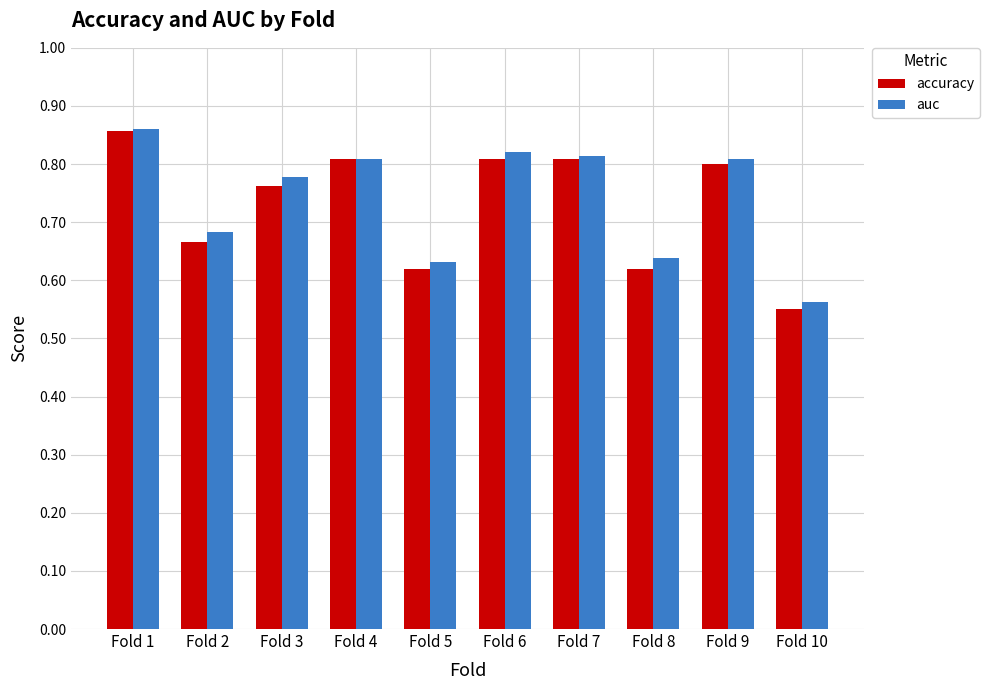

At how many categories does at least one series exceed 0?

10